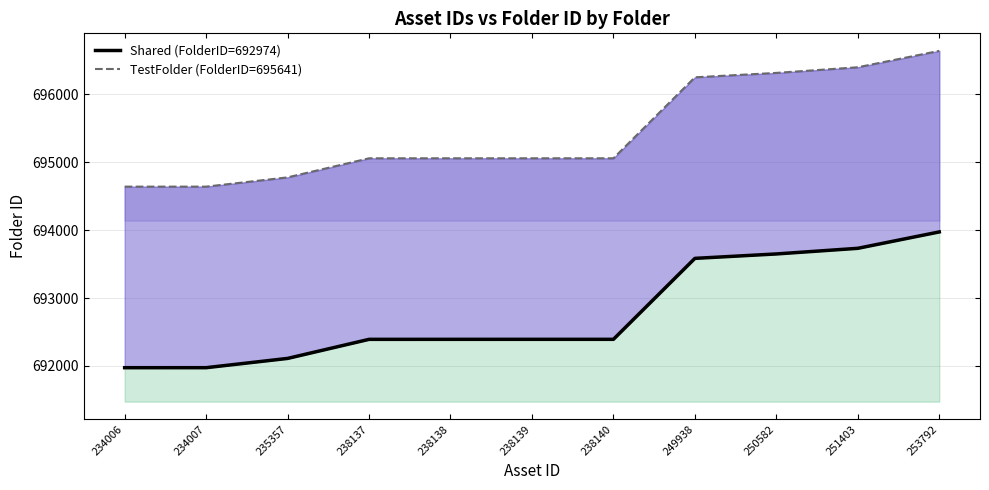

What is the total value across all series at 250582?

1389966.1